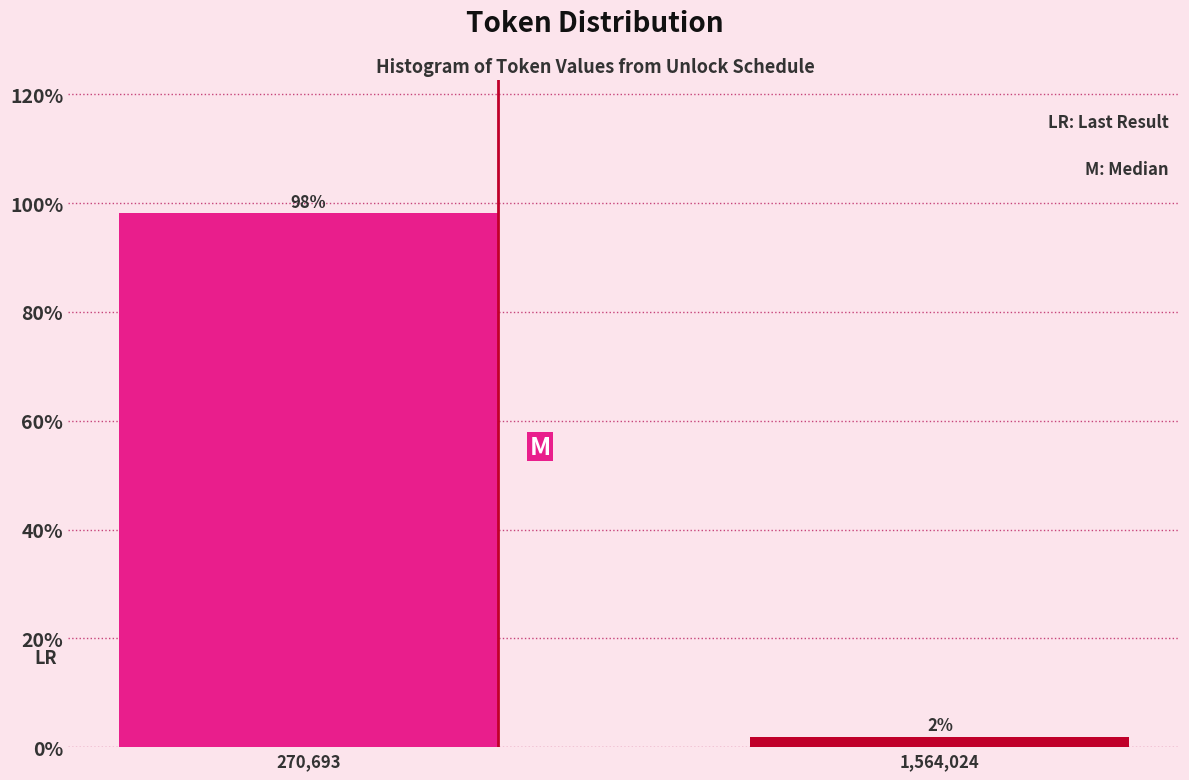

At which label does the data first exceed 98?

270,693